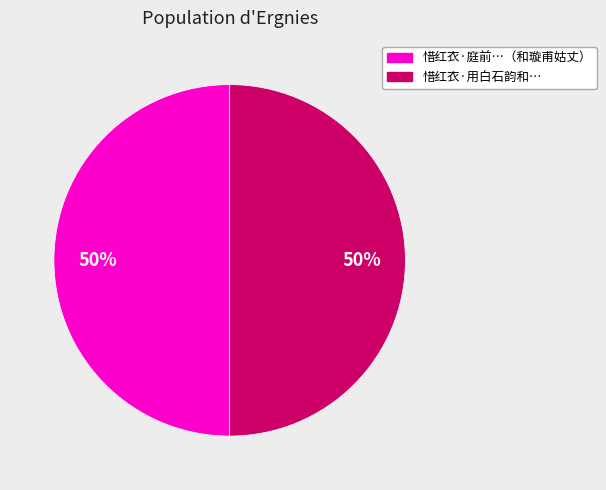

To the nearest percent, what is the average slice percentage?

50%